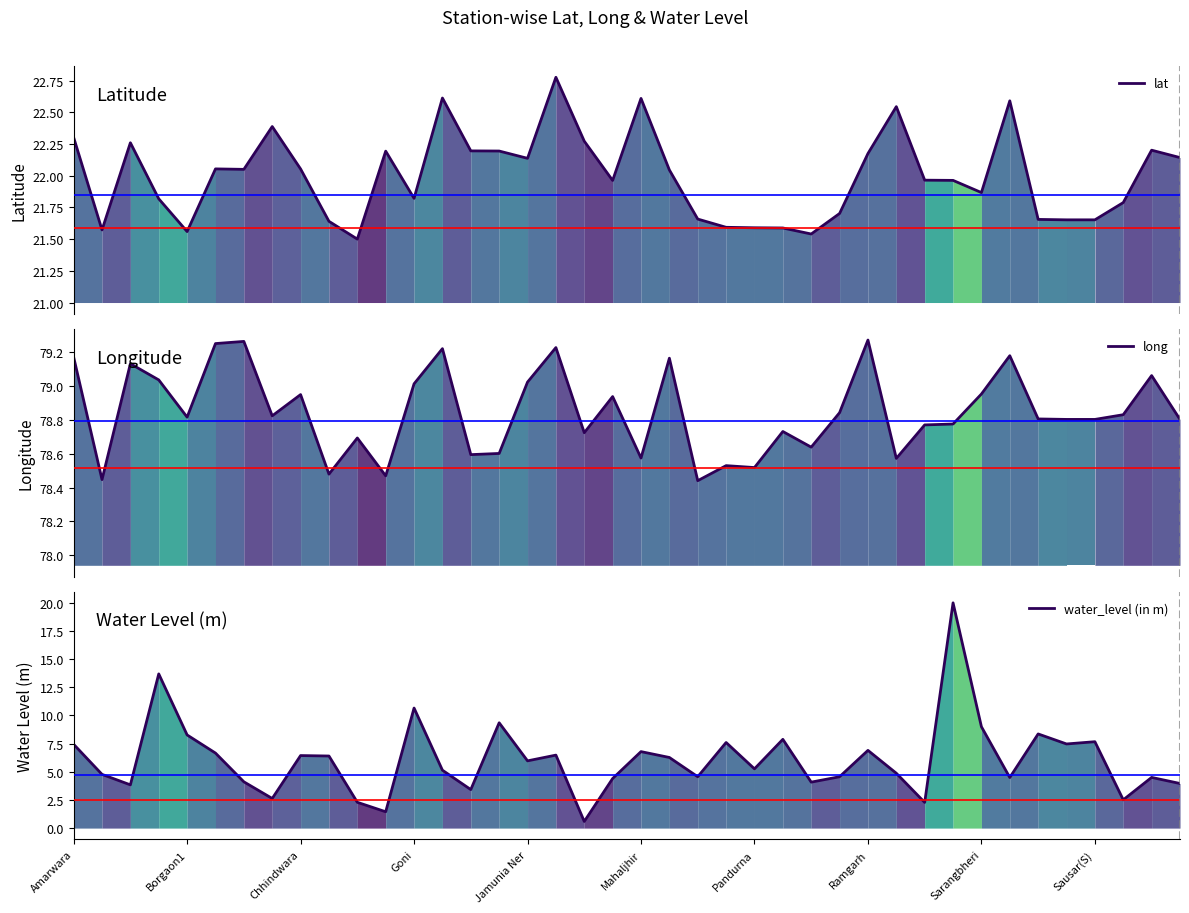

Is it true that long equals 128.4 at 21?

False